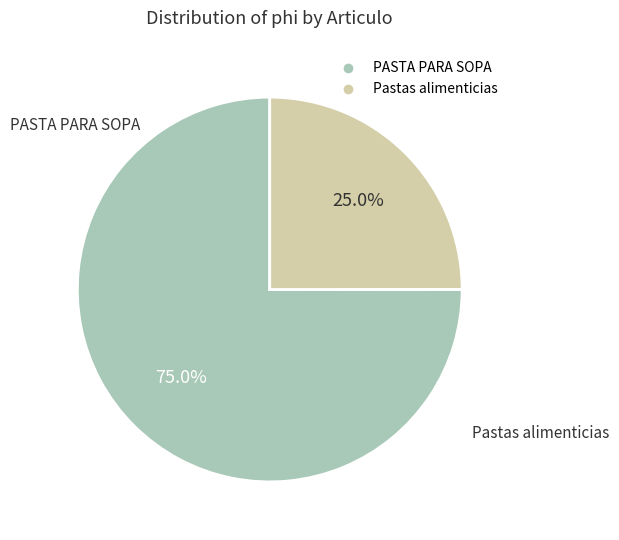

To the nearest percent, what is the difference between the Pastas alimenticias and PASTA PARA SOPA slice percentages?

50%